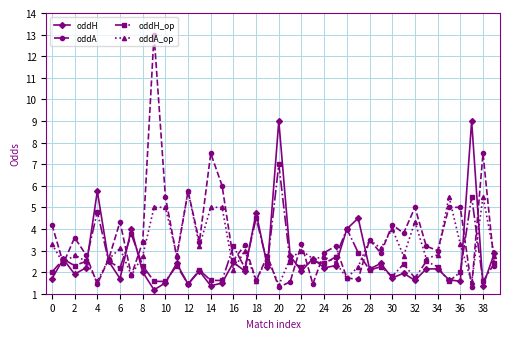

Which series has the widest spread of values?

oddA